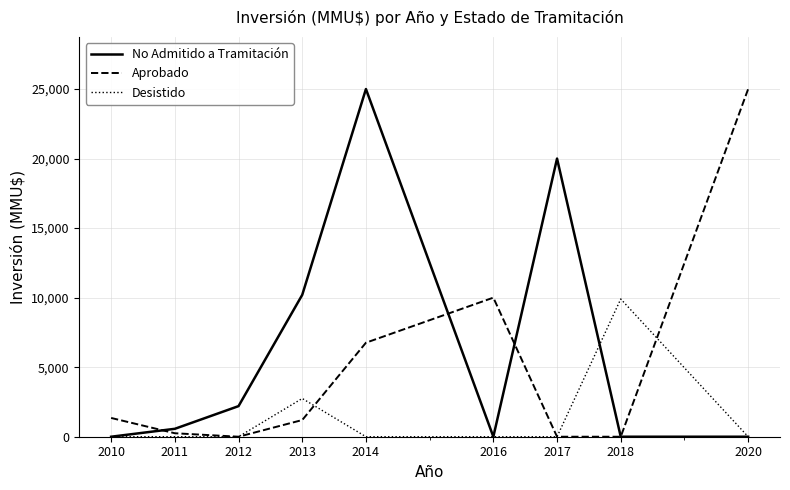

The Desistido series shows -5246 at 2014. True or false?

False